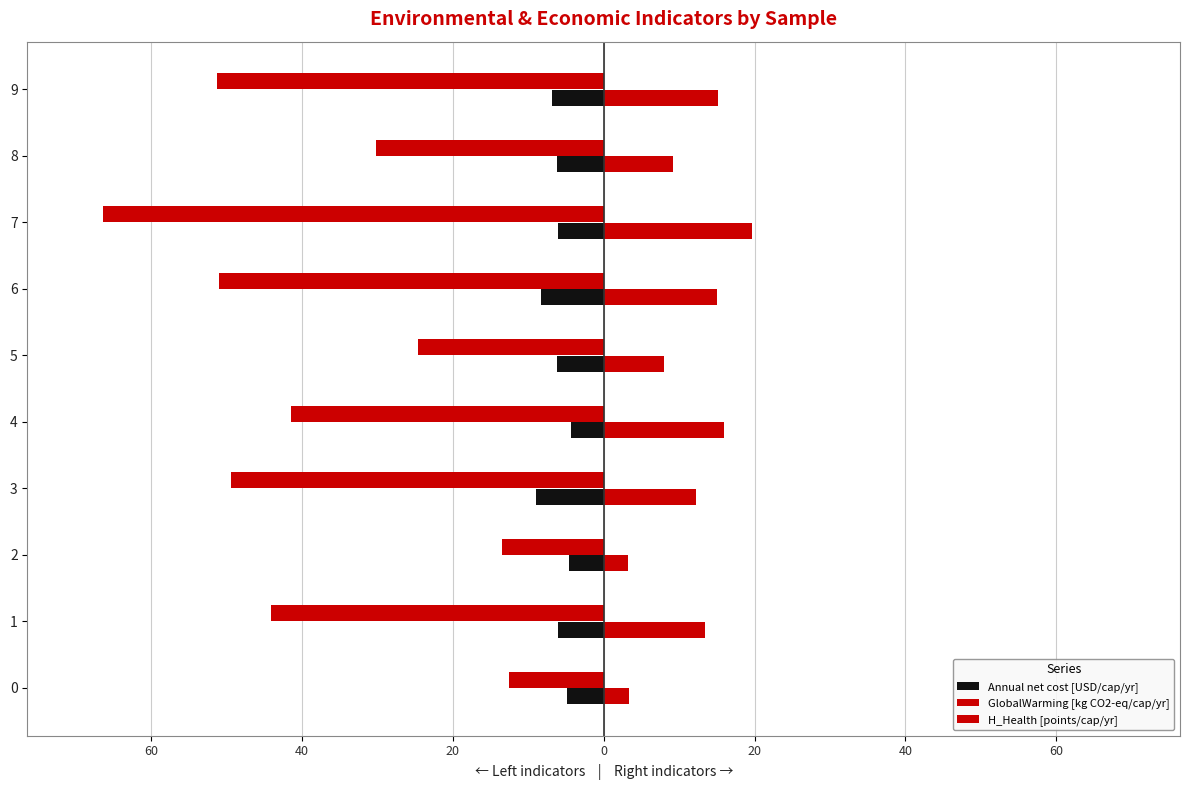

Count the number of categories in the chart.

10